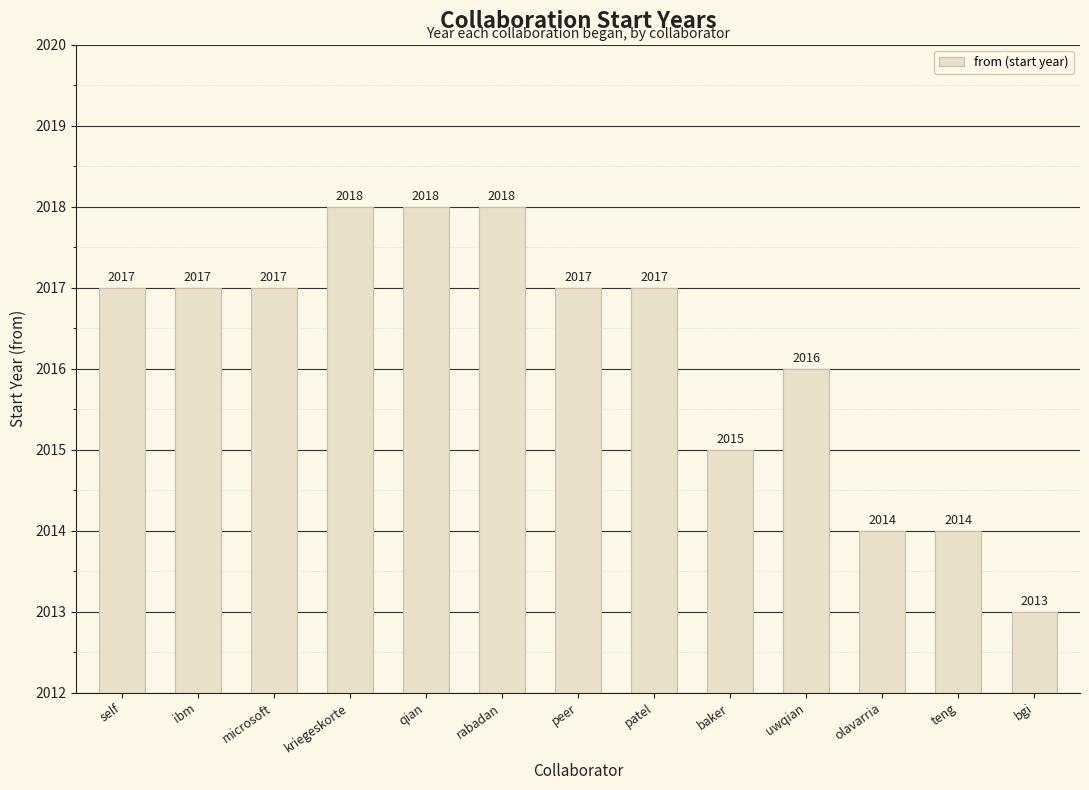

Where is the data nearest to the value 2015?

baker